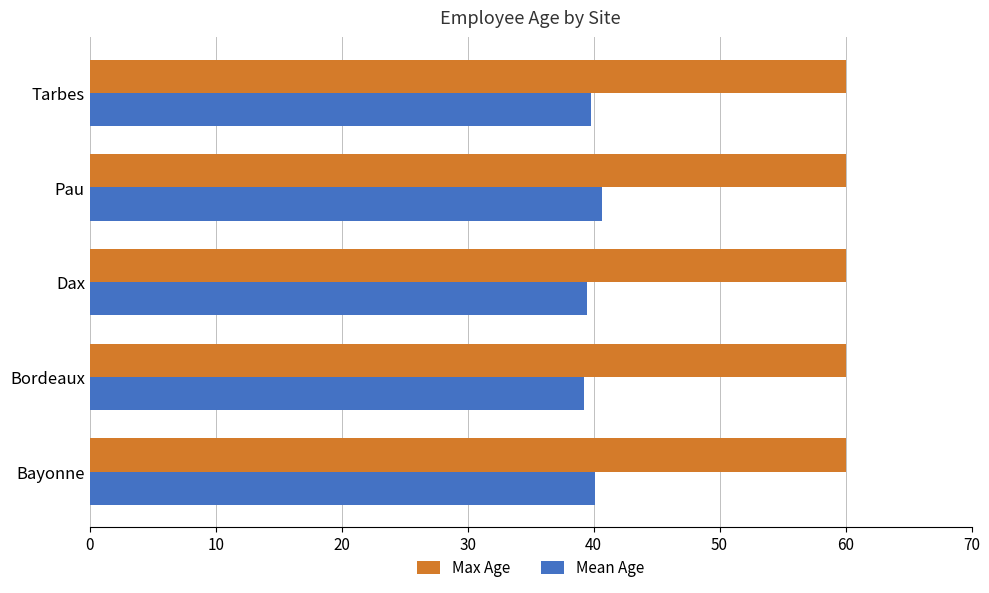

What is the smallest value displayed?

39.2